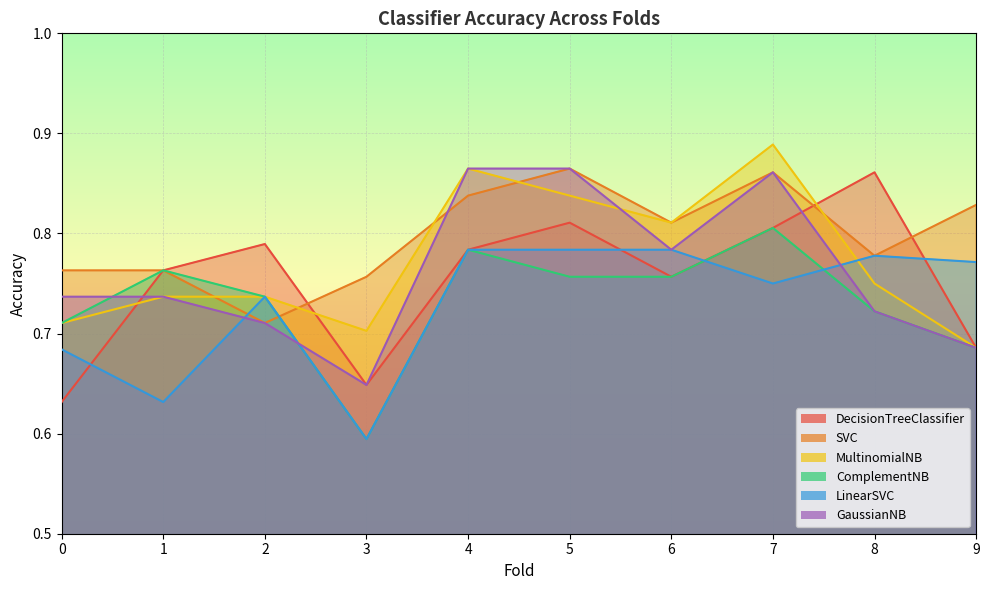

At how many categories does at least one series exceed 0?

10